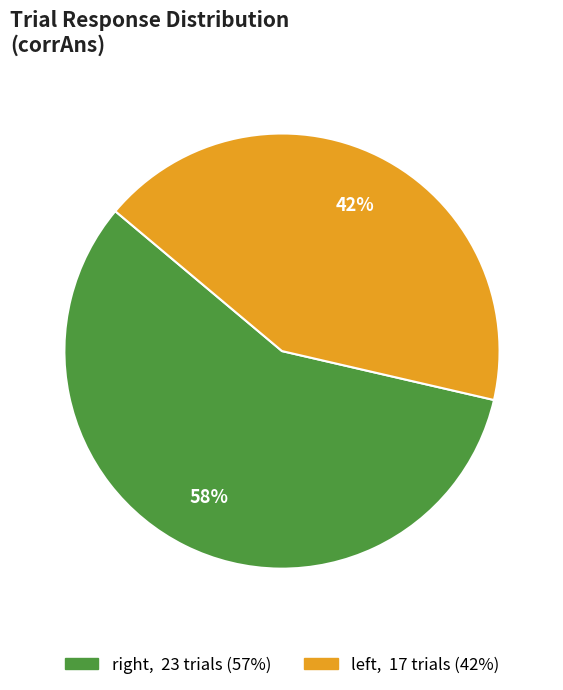

What is the smallest slice in the pie chart?

left